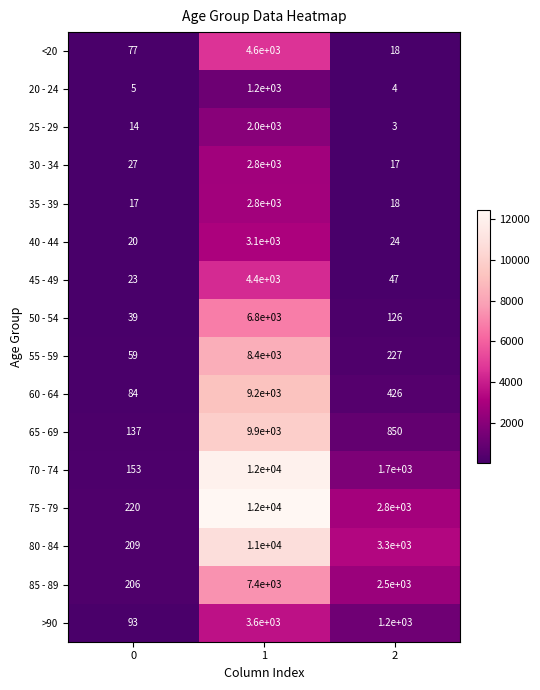

Which series has the largest total across all categories?

75 - 79